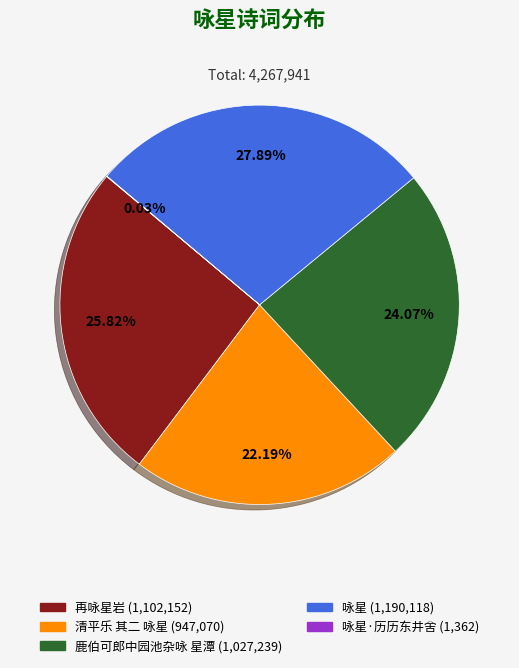

To the nearest percent, what is the average slice percentage?

20%